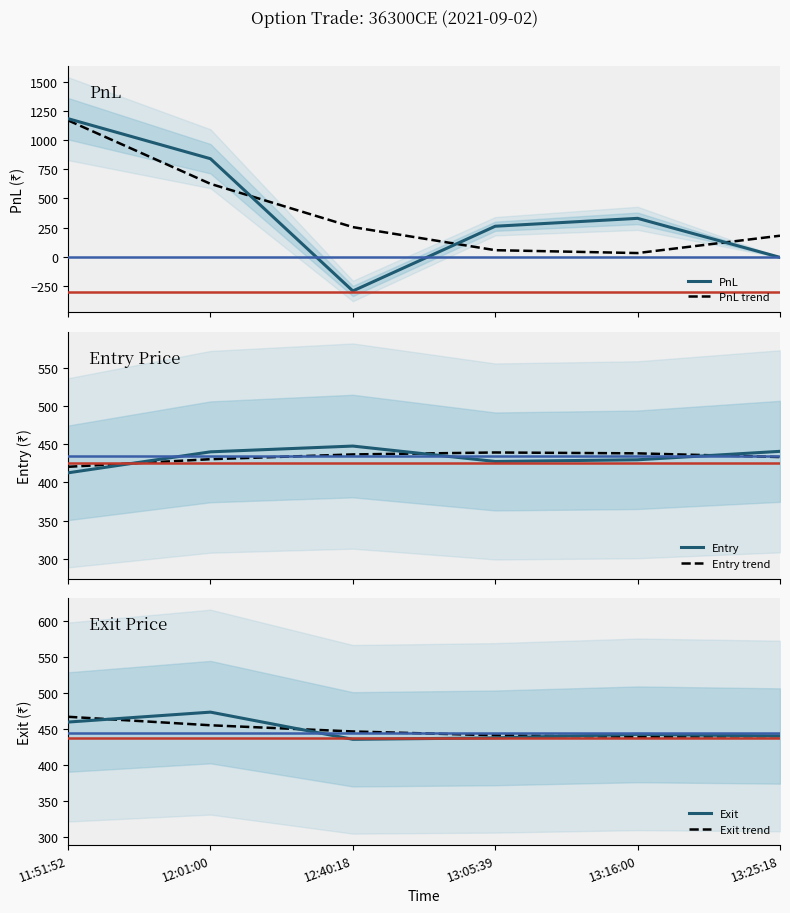

How many lines are shown in the chart?

6